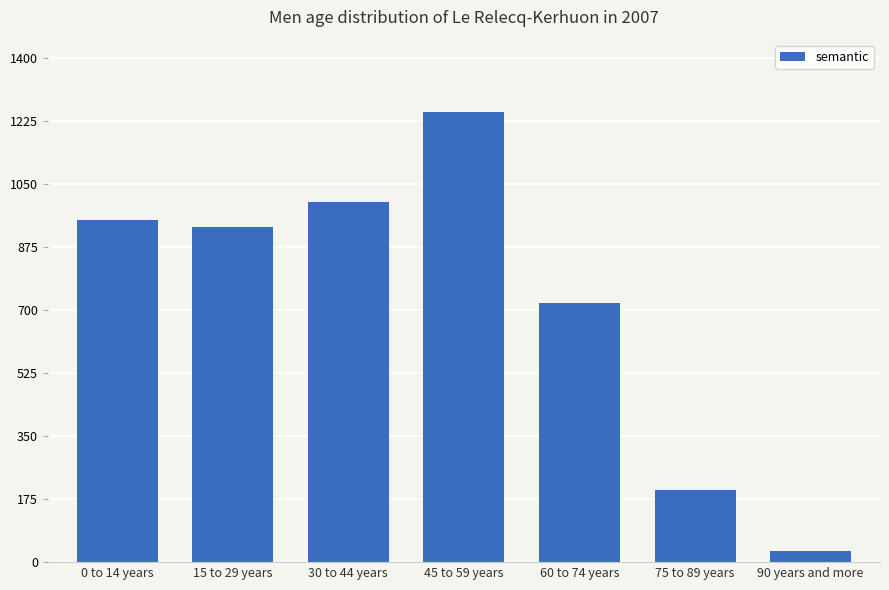

What is the smallest value displayed?

30